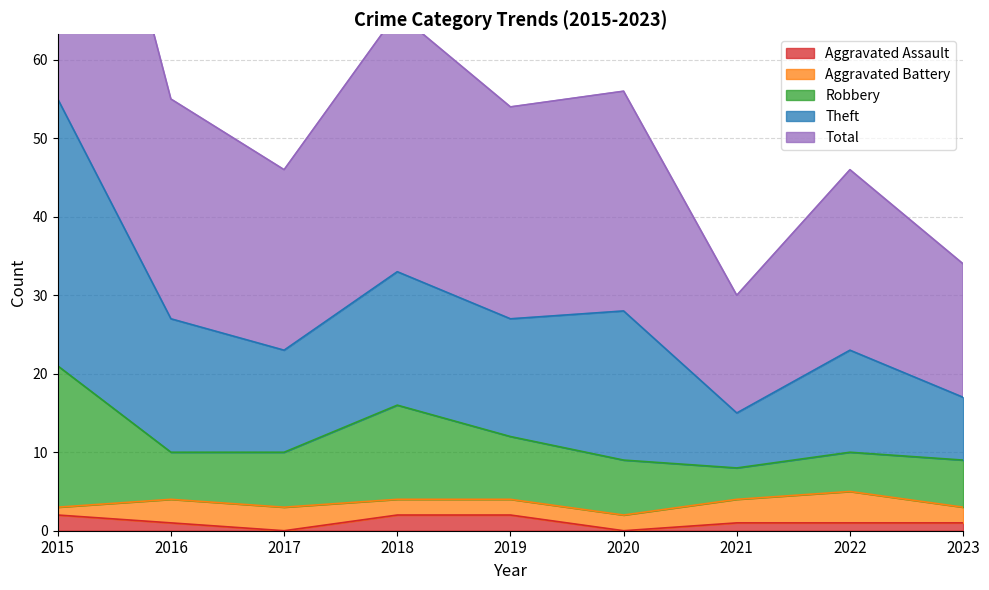

How many interior local valleys does the Aggravated Assault series have?

2